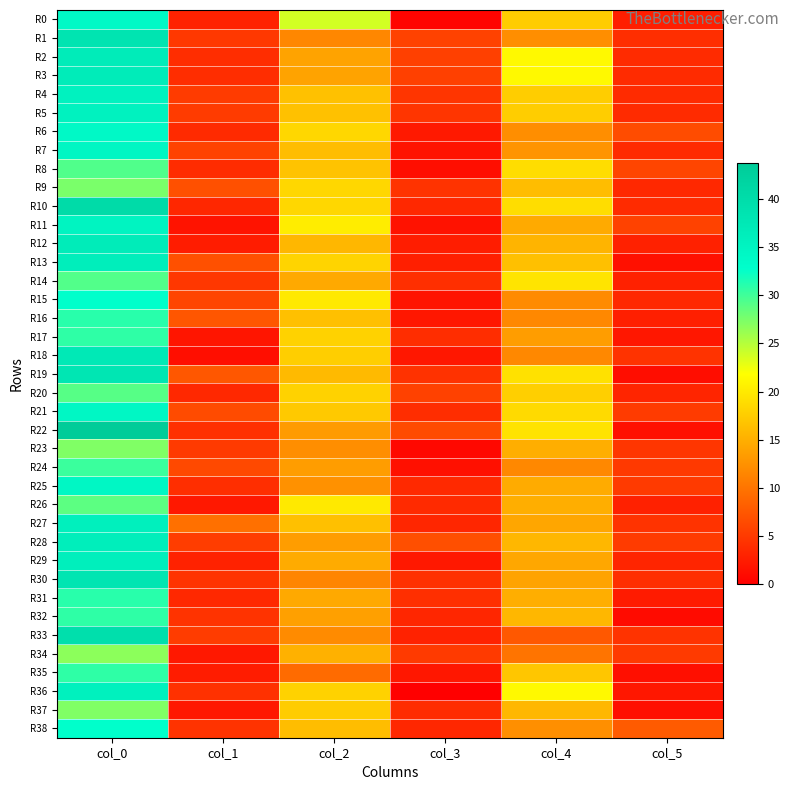

Which label corresponds to the smallest value in the chart?

col_3